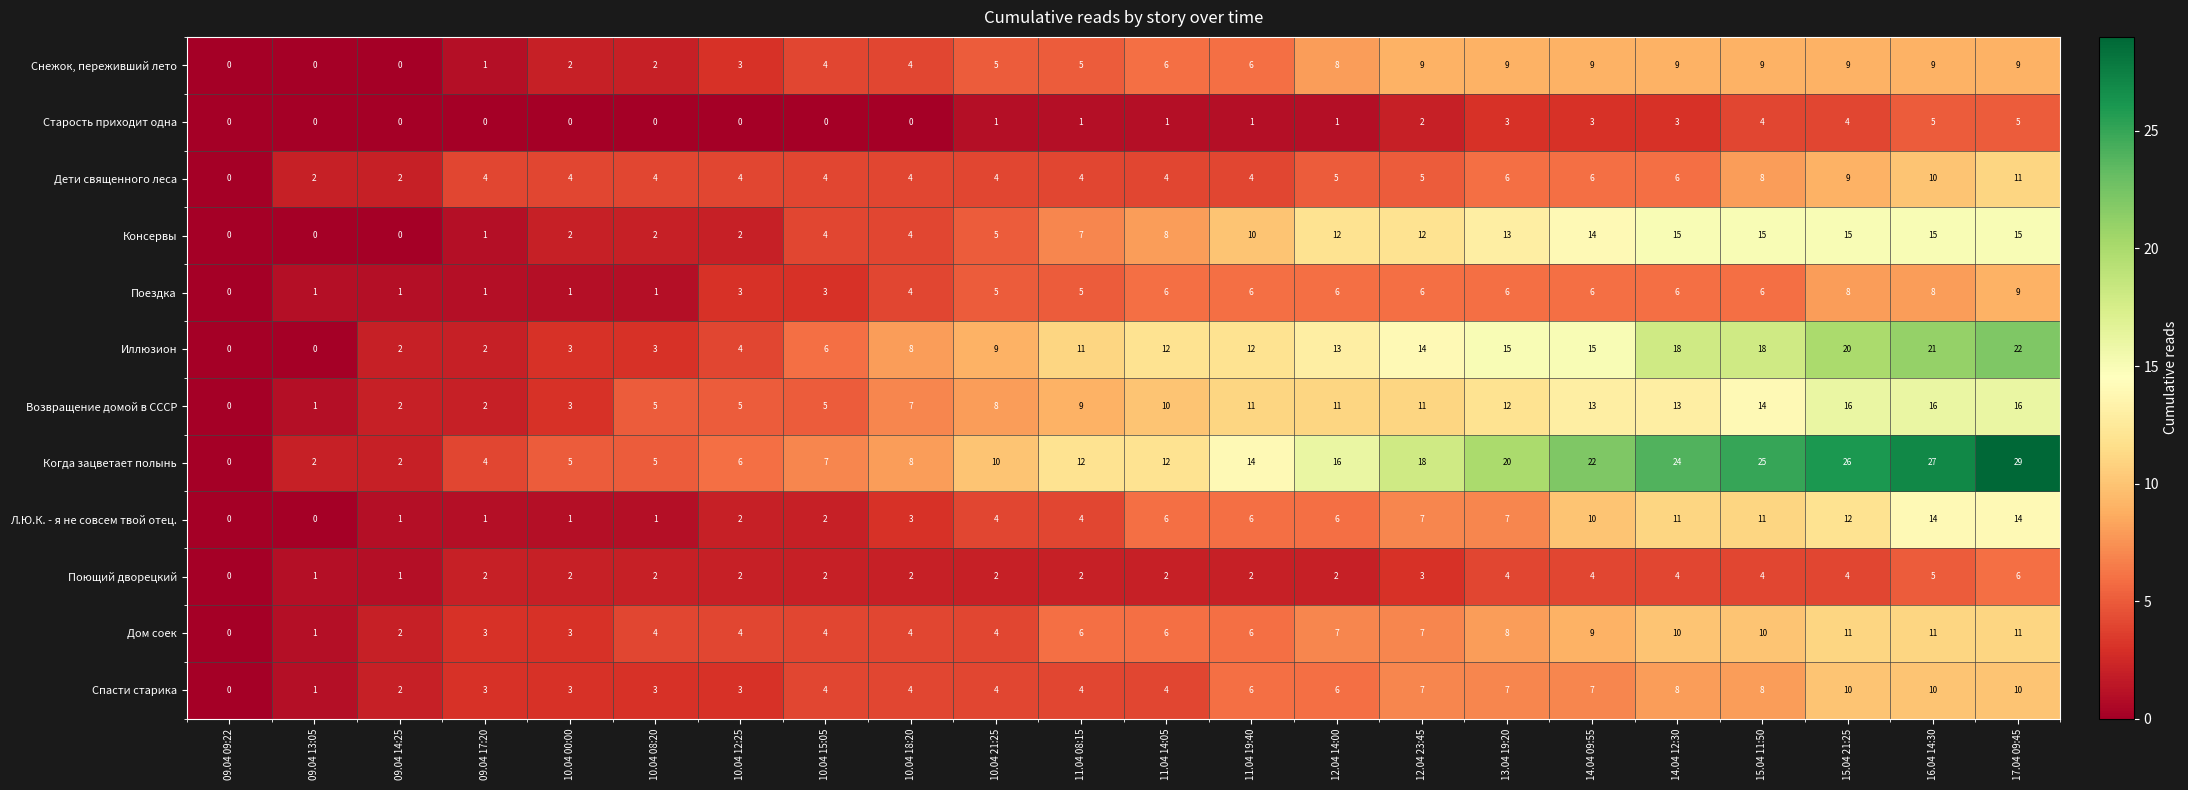

Which series changed the most between 11.04 08:15 and 17.04 09:45?

Когда зацветает полынь